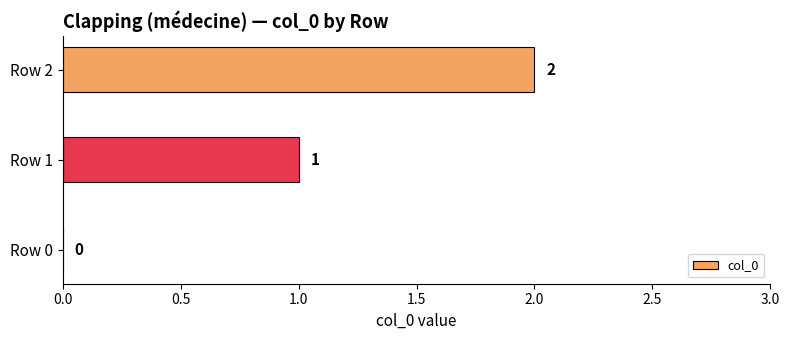

How many data points does each series have?

3